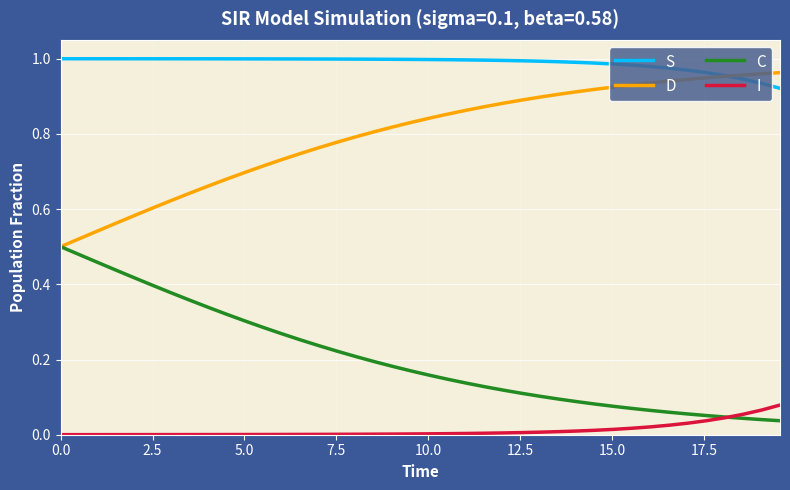

How many lines are shown in the chart?

4